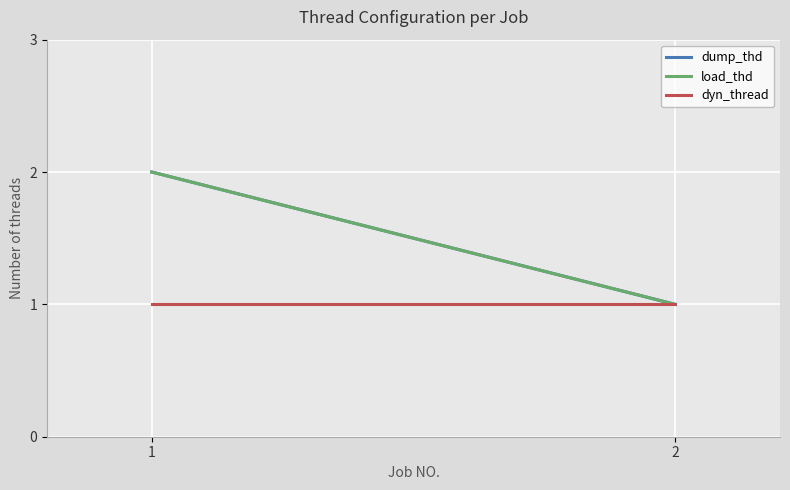

Between 1 and 2, which series saw the biggest shift?

dump_thd